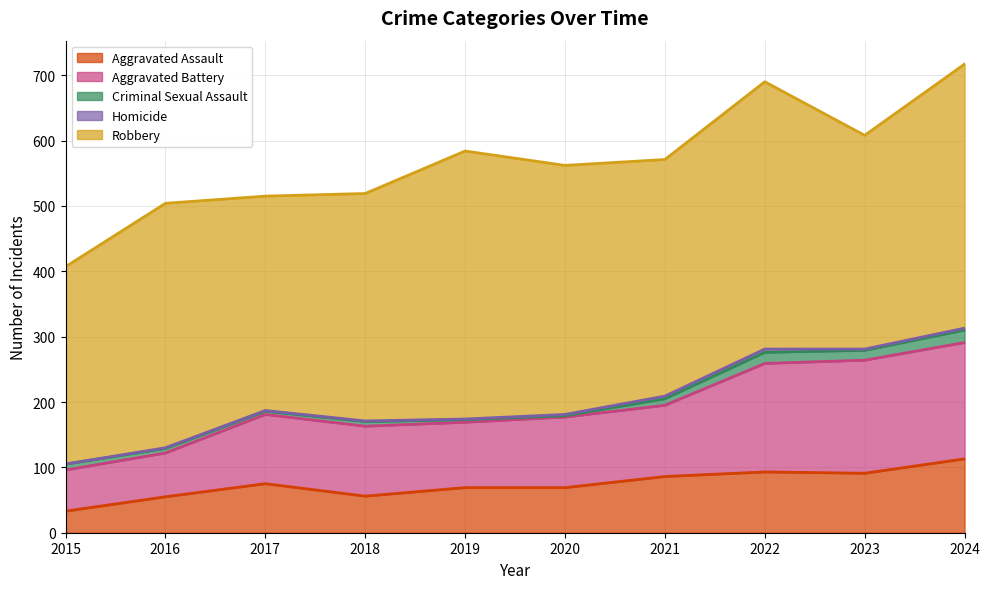

Count the number of data series in this chart.

5